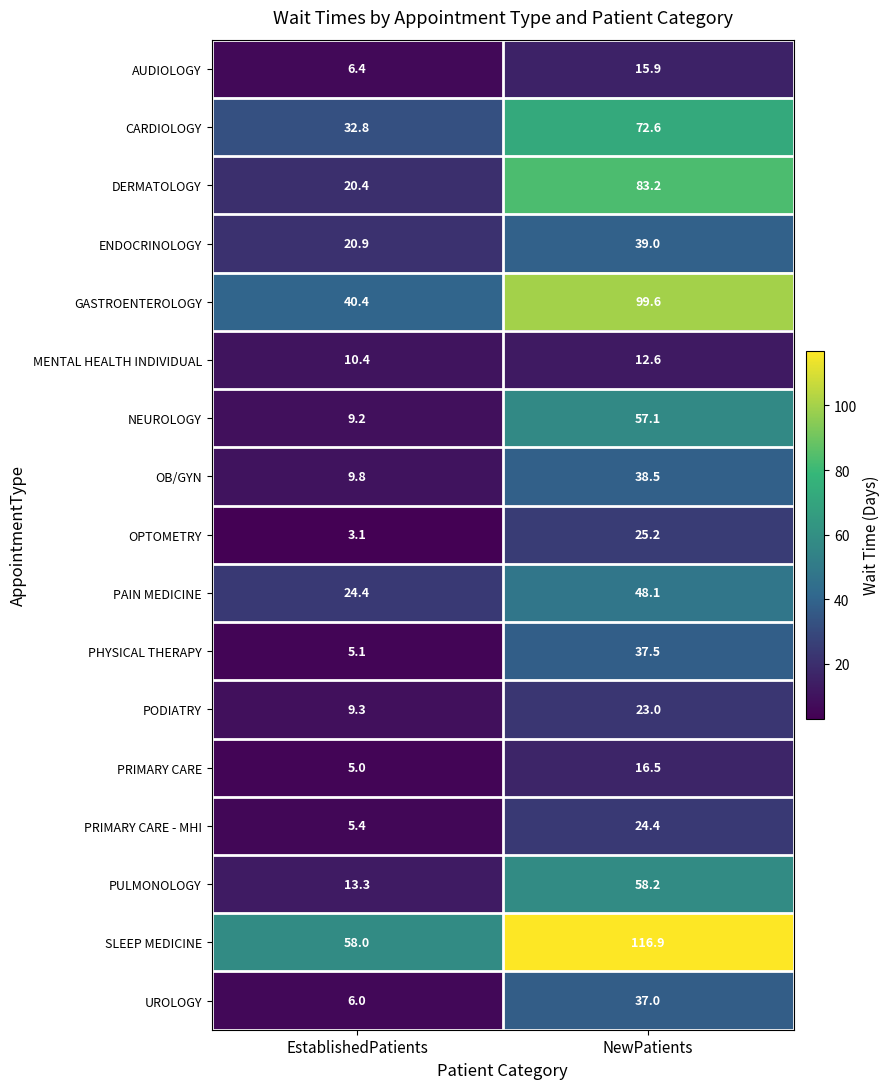

Rank the series by their maximum value, from lowest to highest.

MENTAL HEALTH INDIVIDUAL, AUDIOLOGY, PRIMARY CARE, PODIATRY, PRIMARY CARE - MHI, OPTOMETRY, UROLOGY, PHYSICAL THERAPY, OB/GYN, ENDOCRINOLOGY, PAIN MEDICINE, NEUROLOGY, PULMONOLOGY, CARDIOLOGY, DERMATOLOGY, GASTROENTEROLOGY, SLEEP MEDICINE